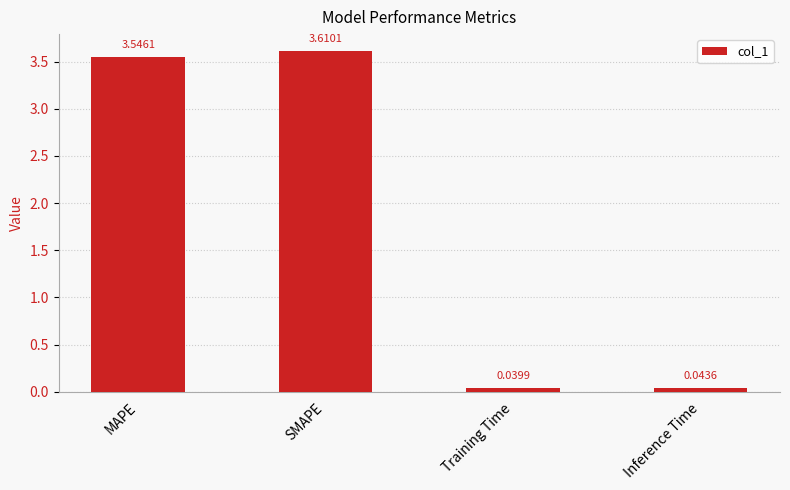

What is the difference between the values at Training Time and SMAPE?

3.6